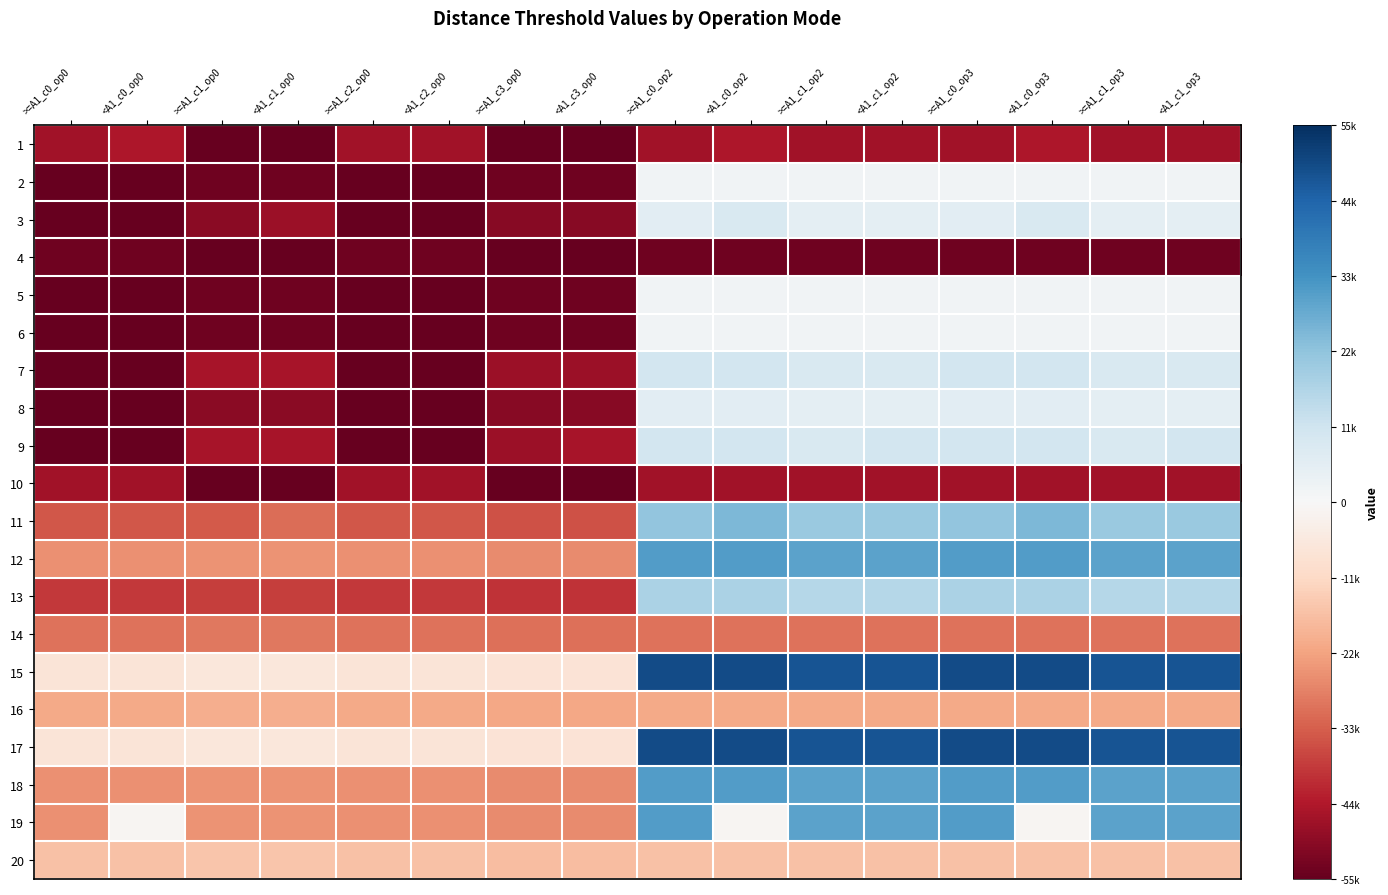

What is the maximum value shown in the chart?

0.9